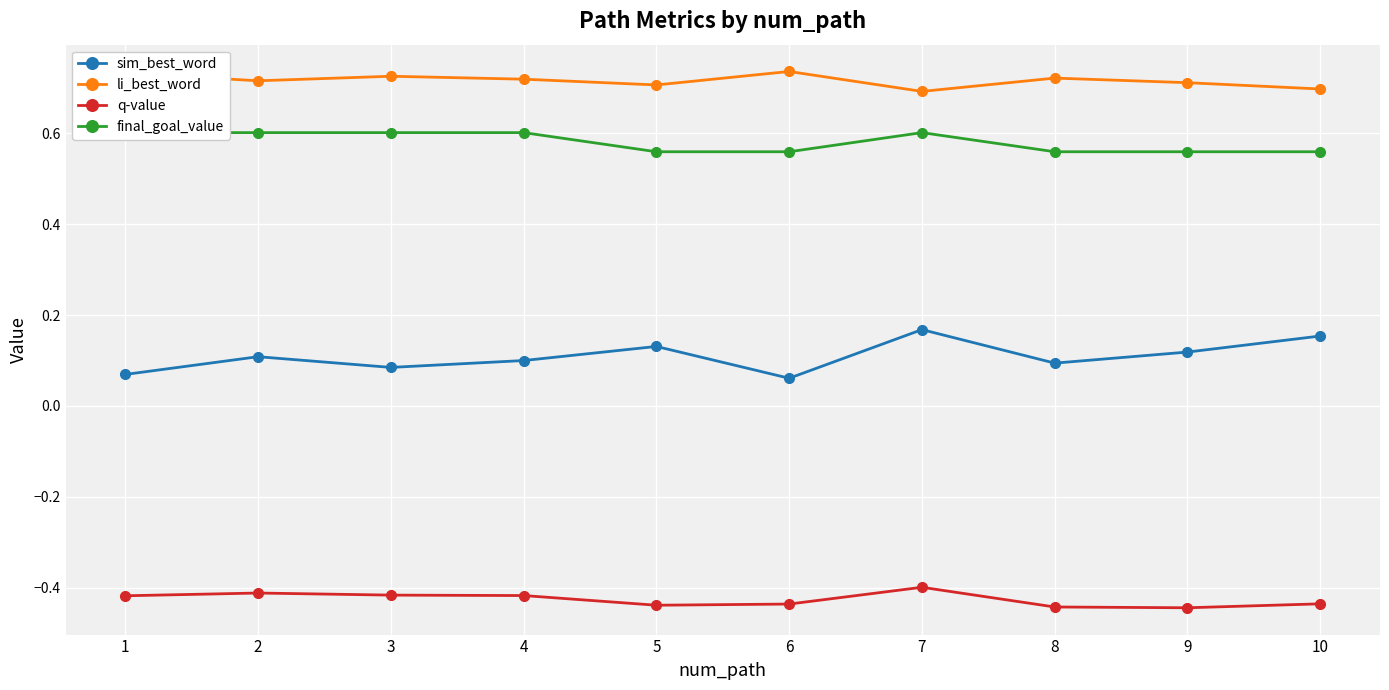

Which series has the largest range (max minus min)?

sim_best_word